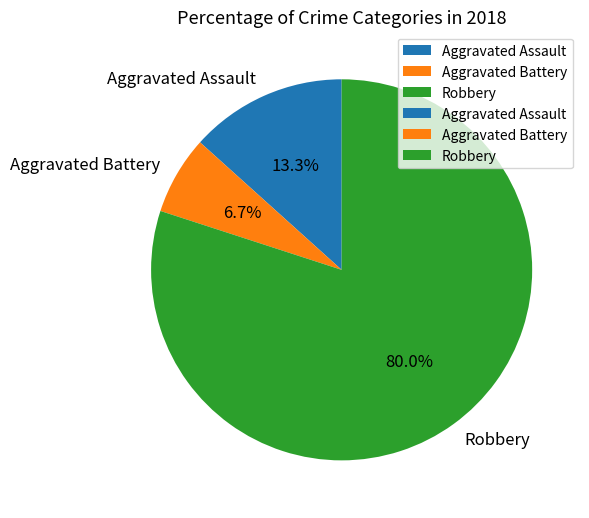

What is the largest slice in the pie chart?

Robbery